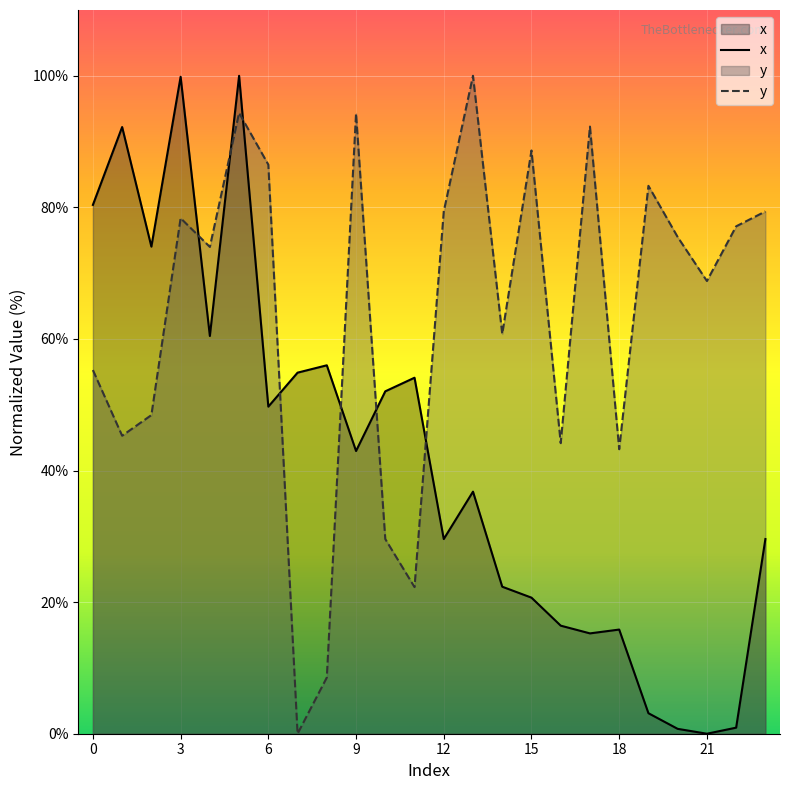

In y, how many points are higher than both neighbors (excluding endpoints)?

7